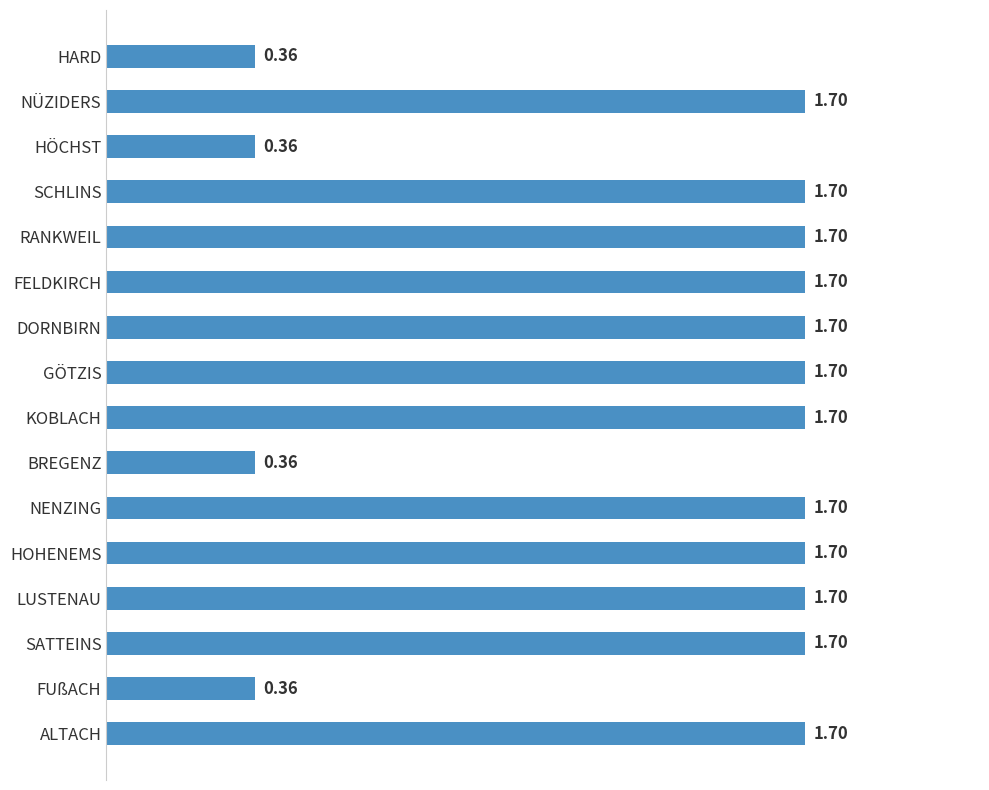

Are the bars grouped side by side (vs. stacked)?

No